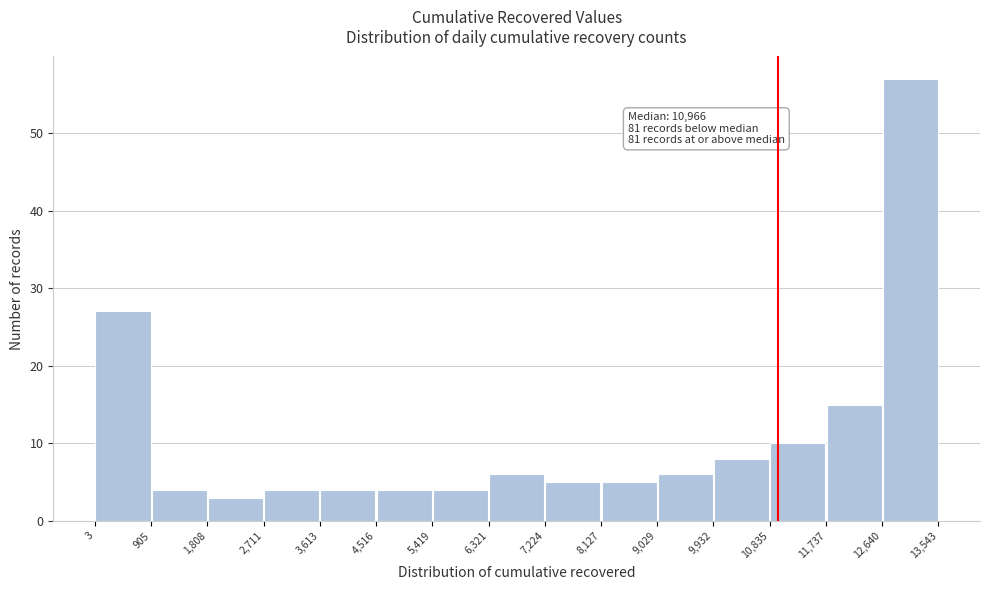

Over which range of the x-axis is the bar tallest?

12,640 to 13,543